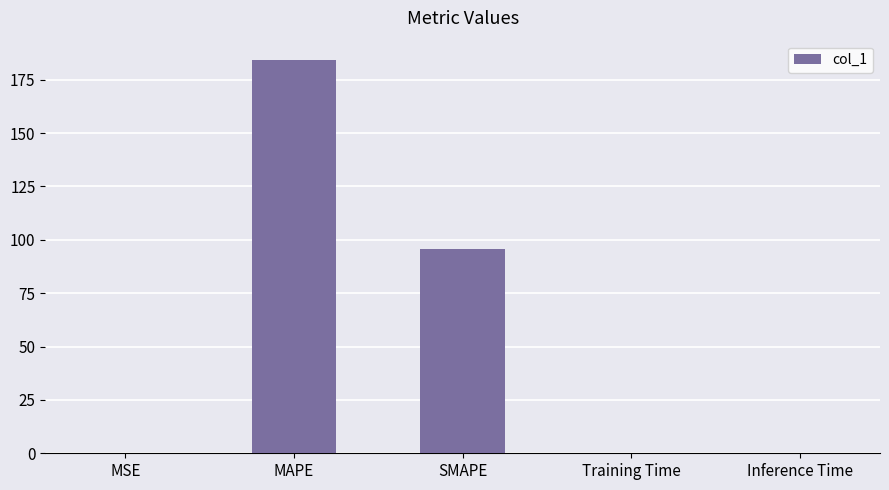

What is the sum of the values at MAPE and SMAPE?

280.0